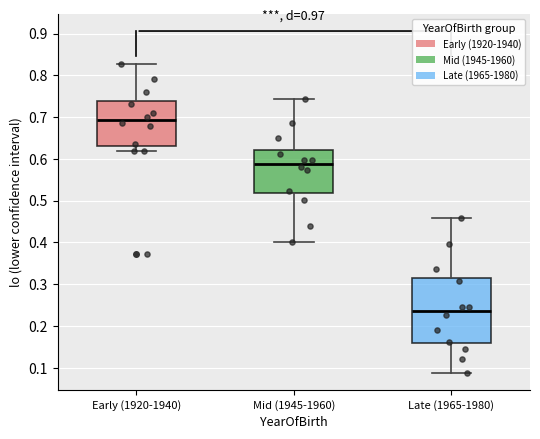

Where does the median line of the box for Mid (1945-1960) sit on the y-axis? The values are not printed on the chart, so give them approximately, as read against the axis.

0.59